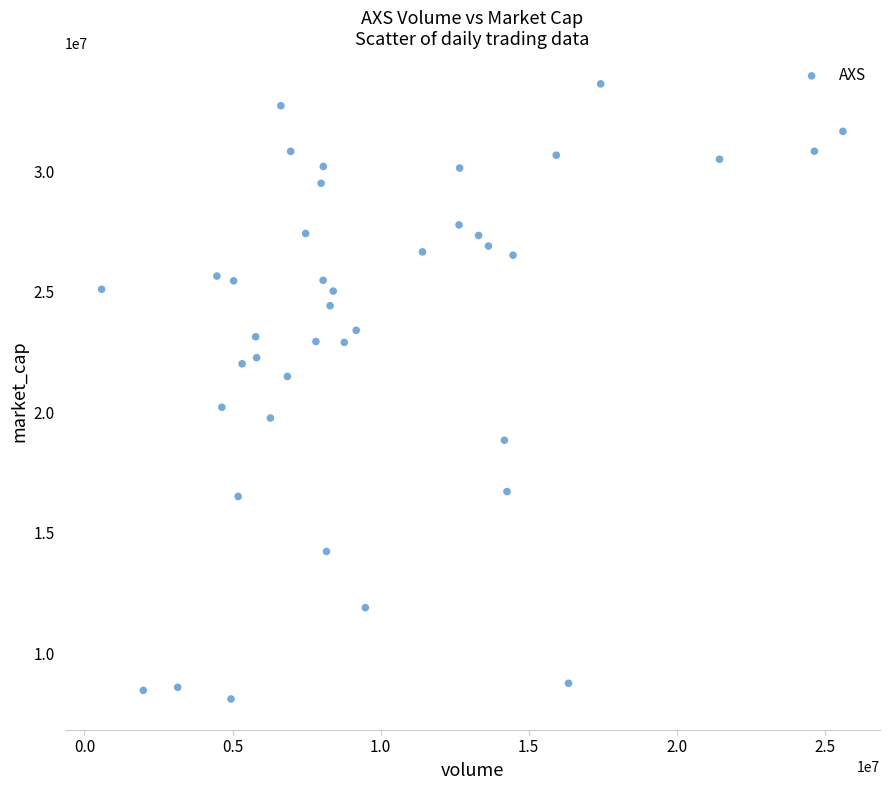

What is the range of Y values (max minus min)?

25514862.5